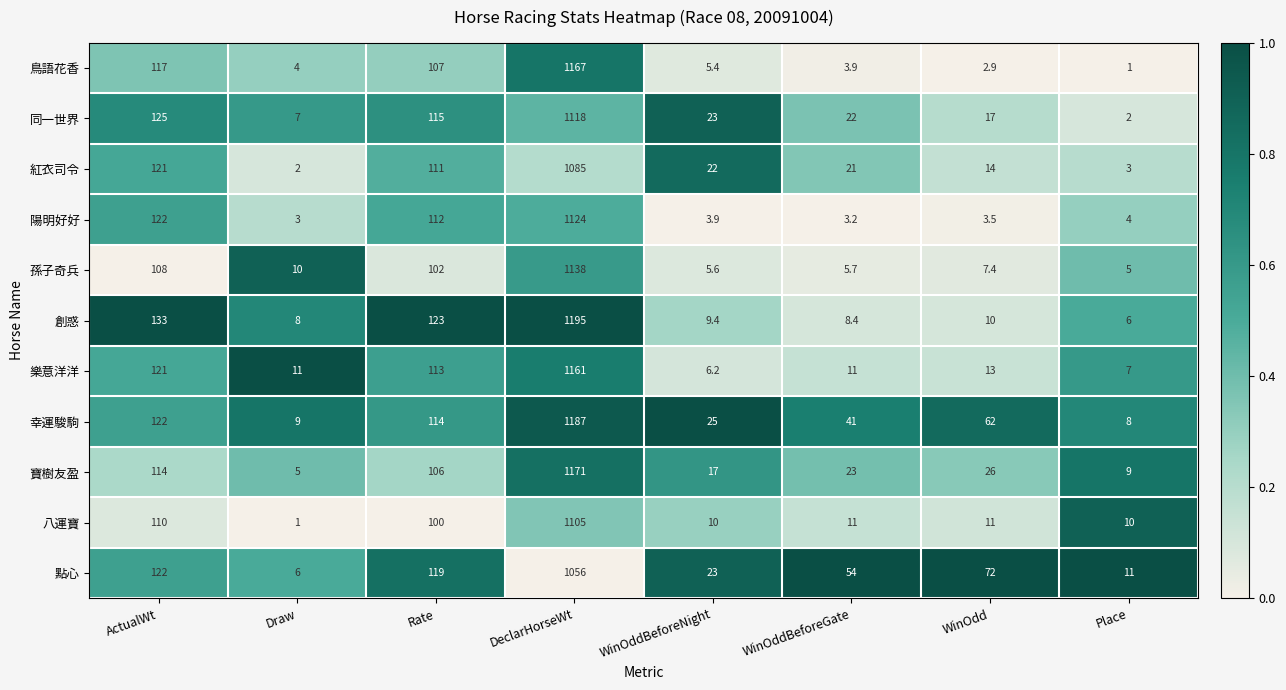

Which category has the highest value across all series?

DeclarHorseWt